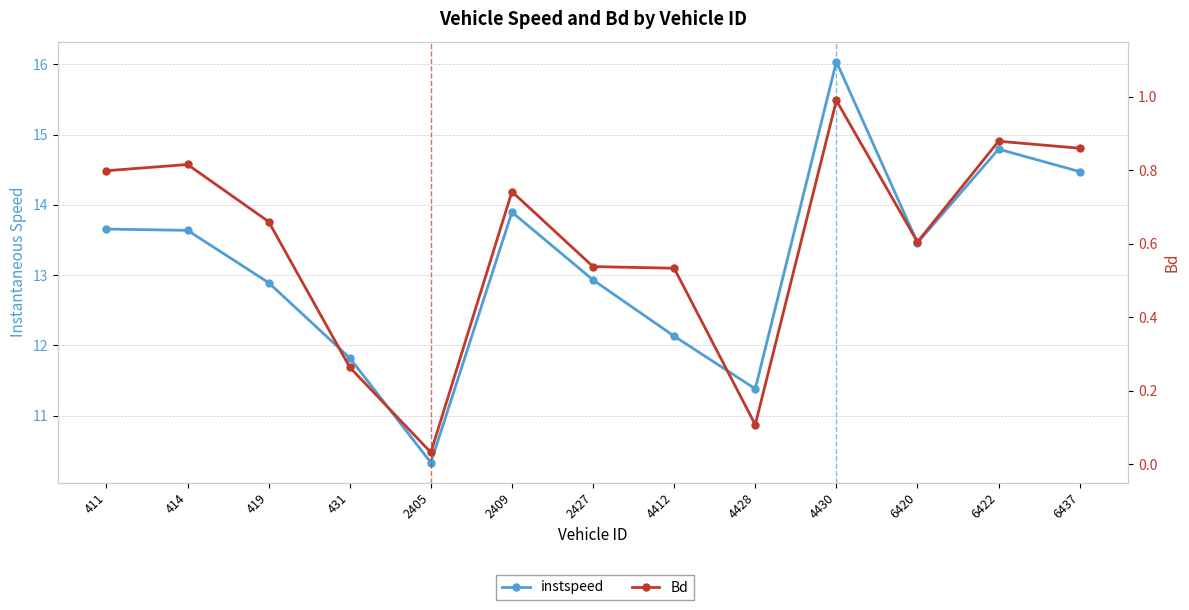

At which label is Bd closest to 0?

2405